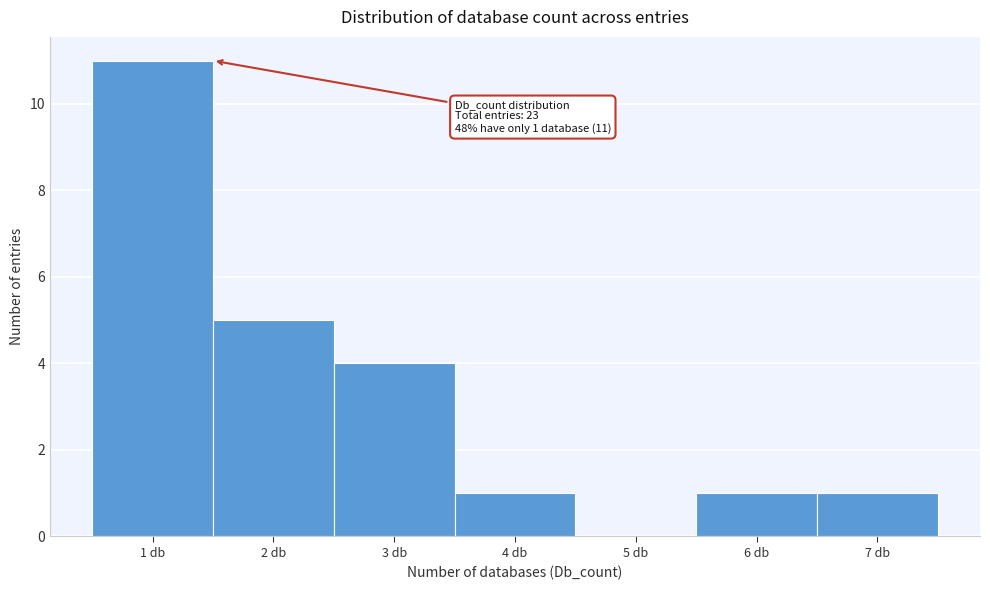

Over which range of the x-axis is the bar tallest?

0.5 to 1.5